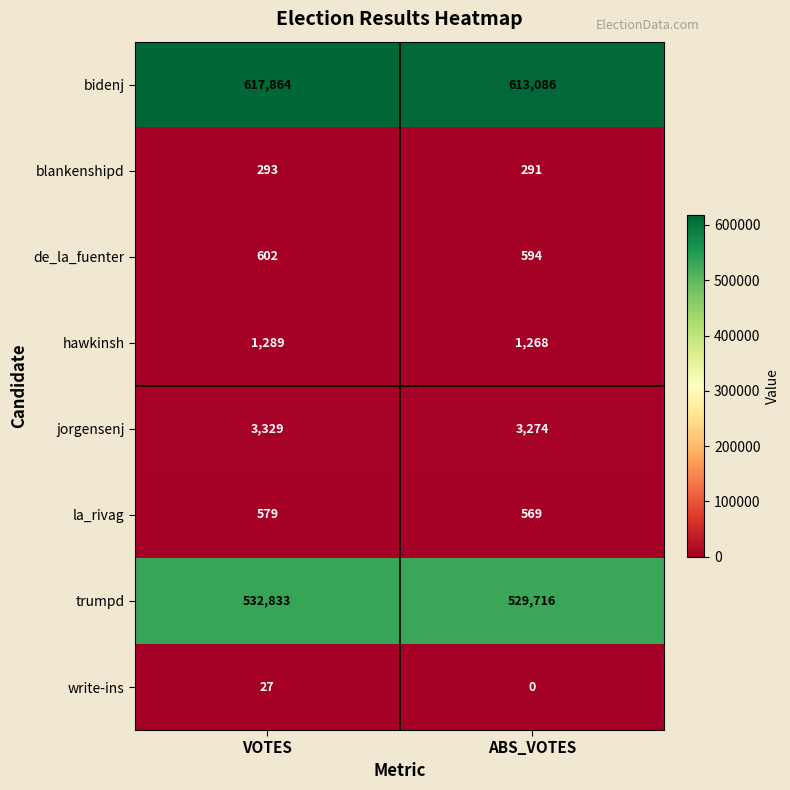

True or false: de_la_fuenter has a value of 1001 at ABS_VOTES.

False